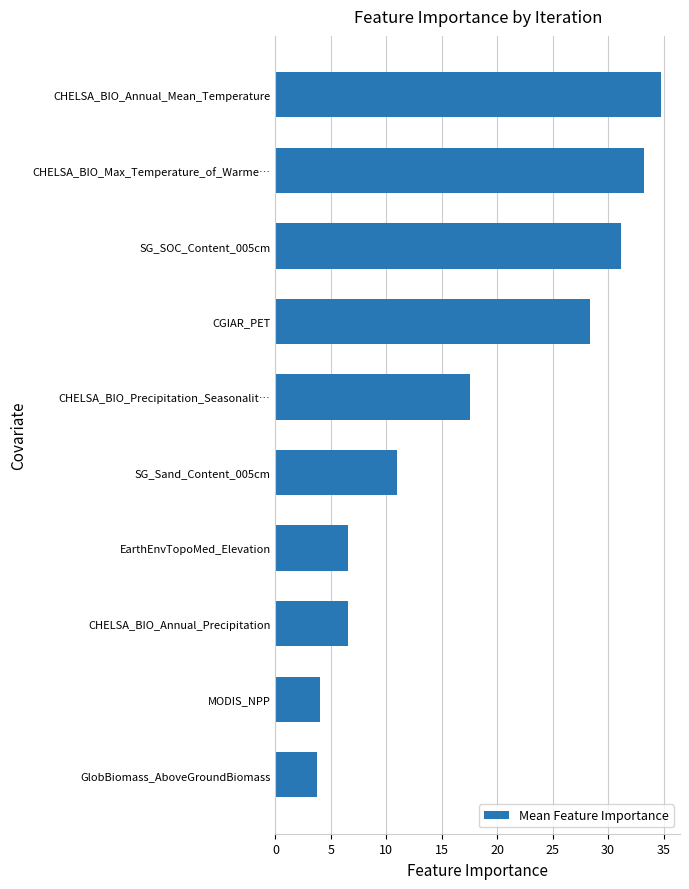

What is the sum of the values at SG_Sand_Content_005cm and CHELSA_BIO_Annual_Precipitation?

17.5